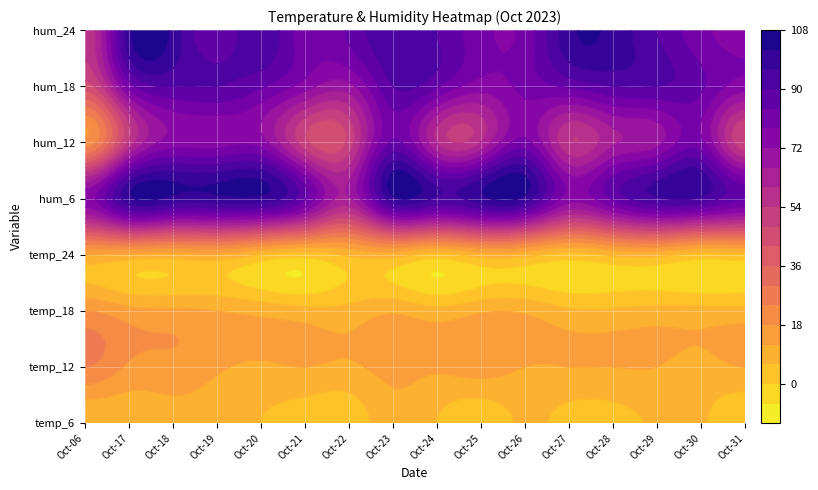

Is the value of temp_6 at hum_18 greater than the value of hum_6 at 13?

No